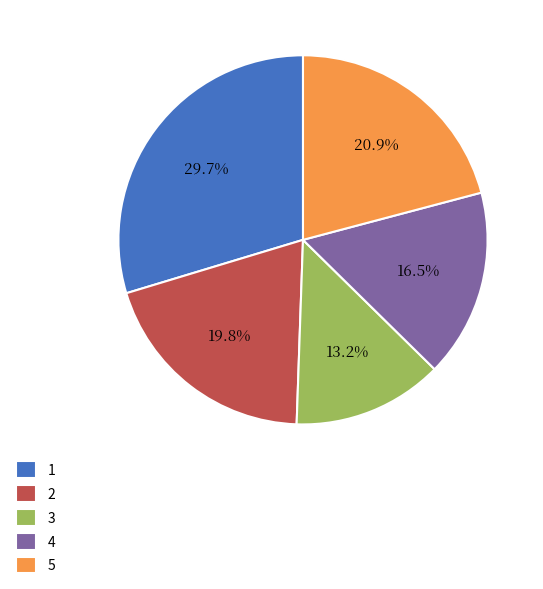

To the nearest percent, what portion does 2 represent?

20%